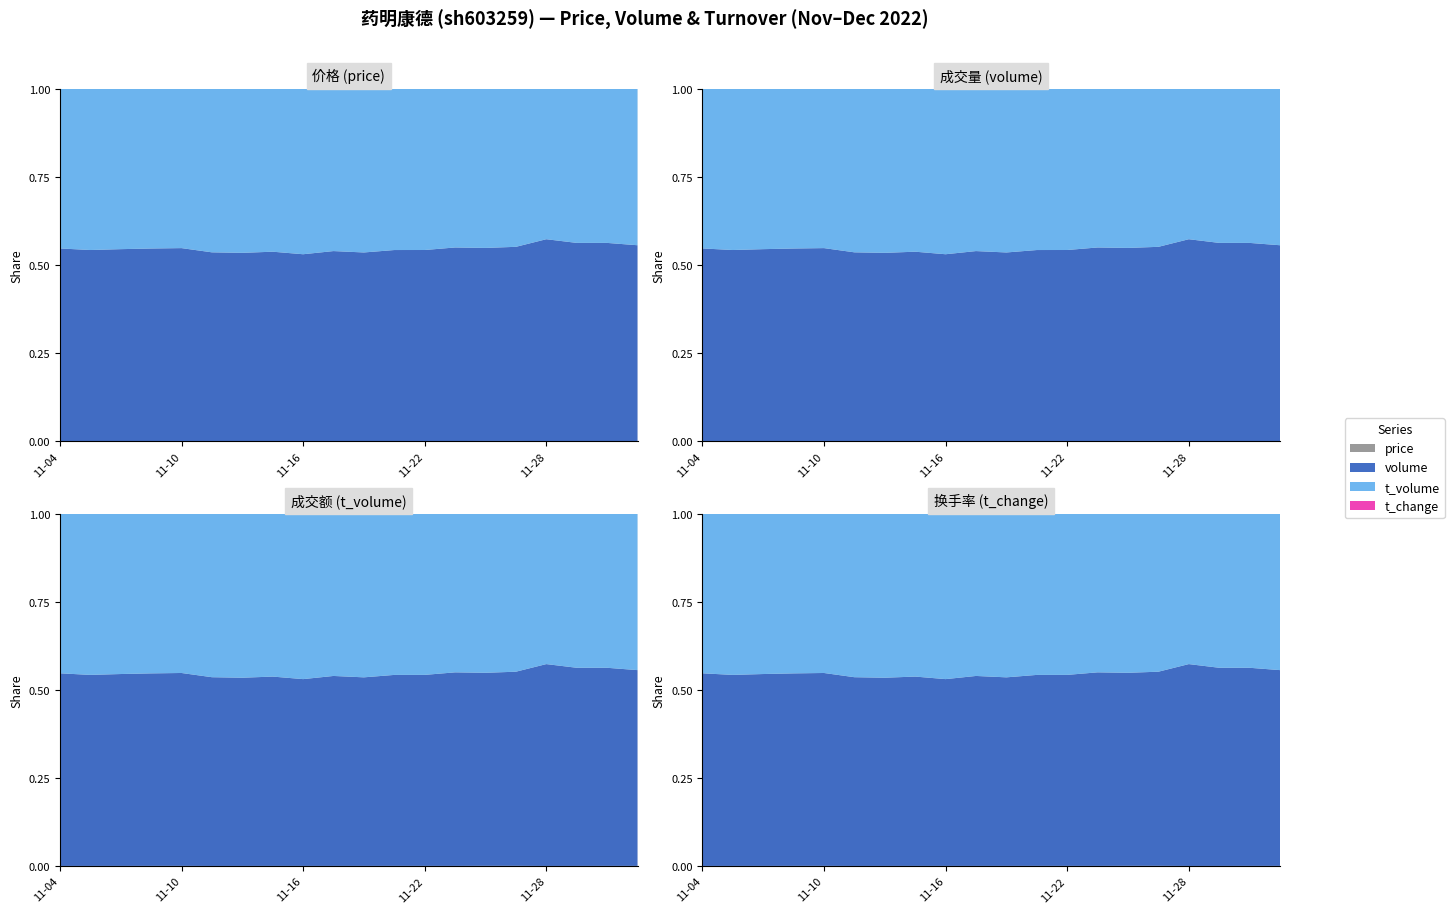

Reading left to right, list all the values displayed in this chart.

price: 84.0	86.2	83.7	82.5	82.3	85.4	87.2	87.3	88.2	86.0	86.5	85.5	83.8	82.0	82.2	81.9	76.1	78.2	78.0	80.0
volume: 341847.0	334440.0	266996.0	164658.0	151801.0	535267.0	342262.0	263657.0	294494.0	293780.0	226793.0	190299.0	181501.0	235836.0	109360.0	113181.0	473184.0	330733.0	171308.0	182884.0
t_volume: 283613.0	282561.0	223369.0	136764.0	125516.0	464290.0	298651.0	227108.0	261099.0	251229.0	197058.0	160838.0	153351.0	193542.0	90245.0	92239.0	353026.0	257471.0	133418.0	146306.0
t_change: 1.3	1.3	1.0	0.6	0.6	2.1	1.3	1.0	1.1	1.1	0.9	0.7	0.7	0.9	0.4	0.4	1.9	1.3	0.7	0.7